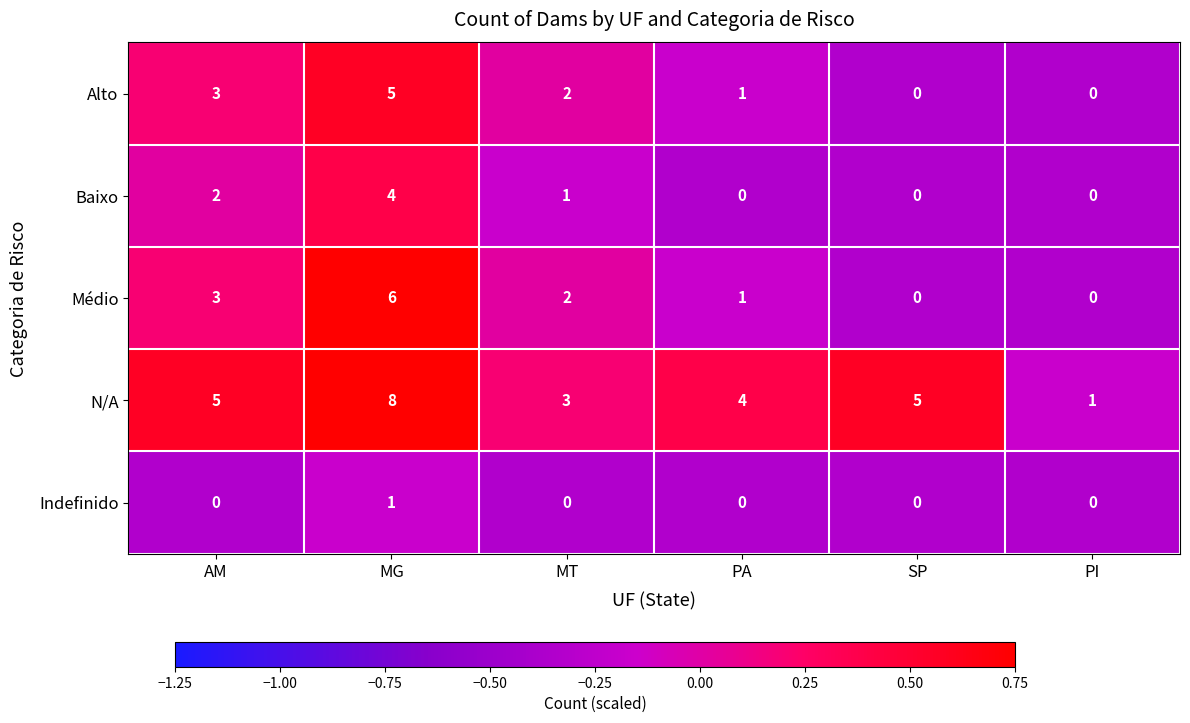

What is the spread (max minus min) of values at SP?

5